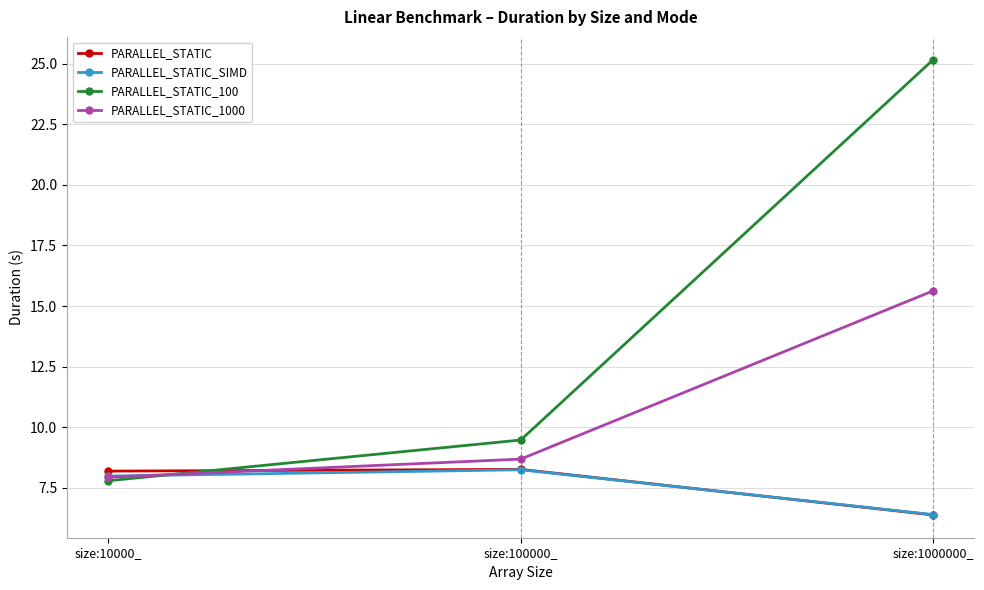

What is the spread (max minus min) of values at size:100000_?

1.2